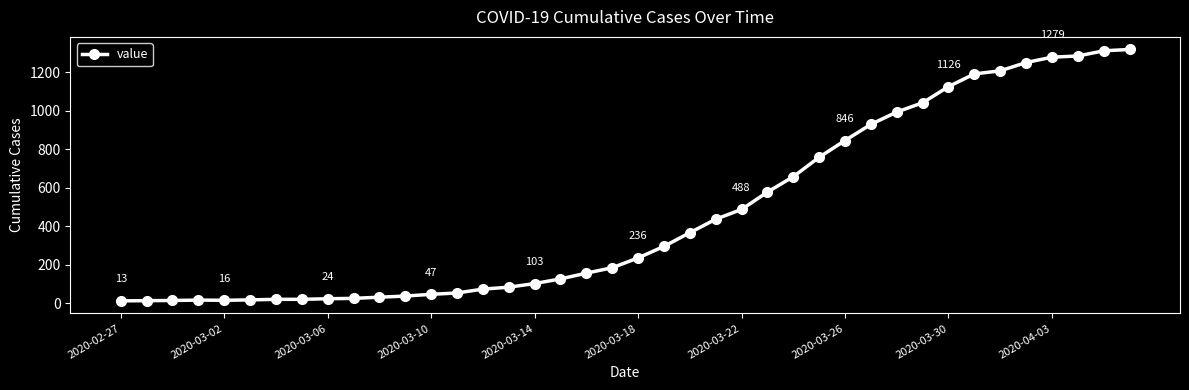

What is the difference between the maximum and second lowest values?

1305